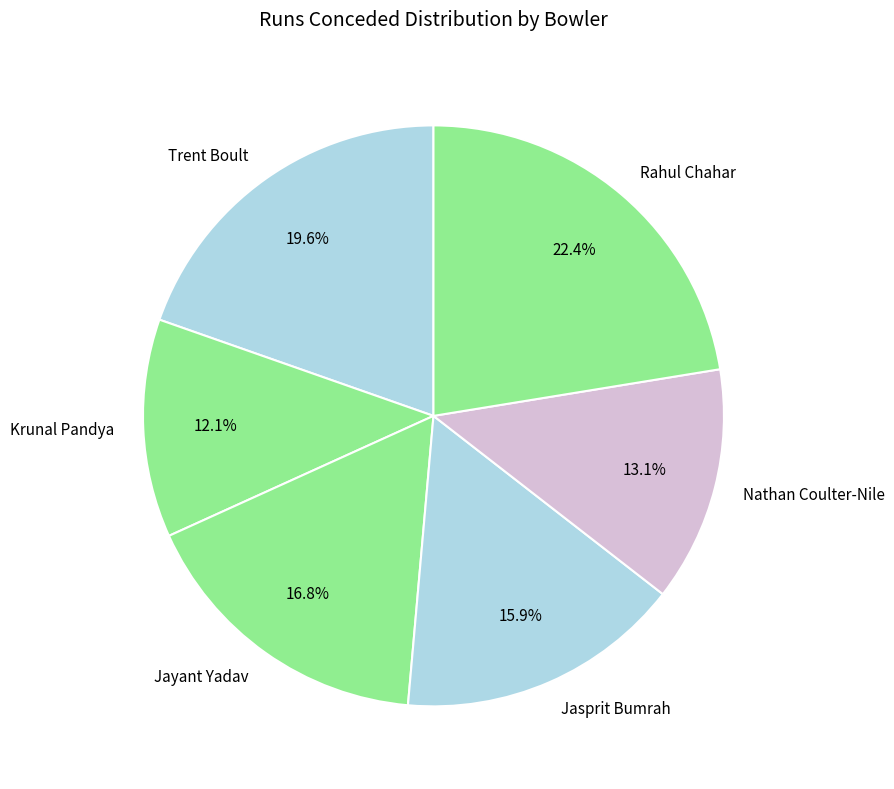

Count the number of slices in the pie.

6